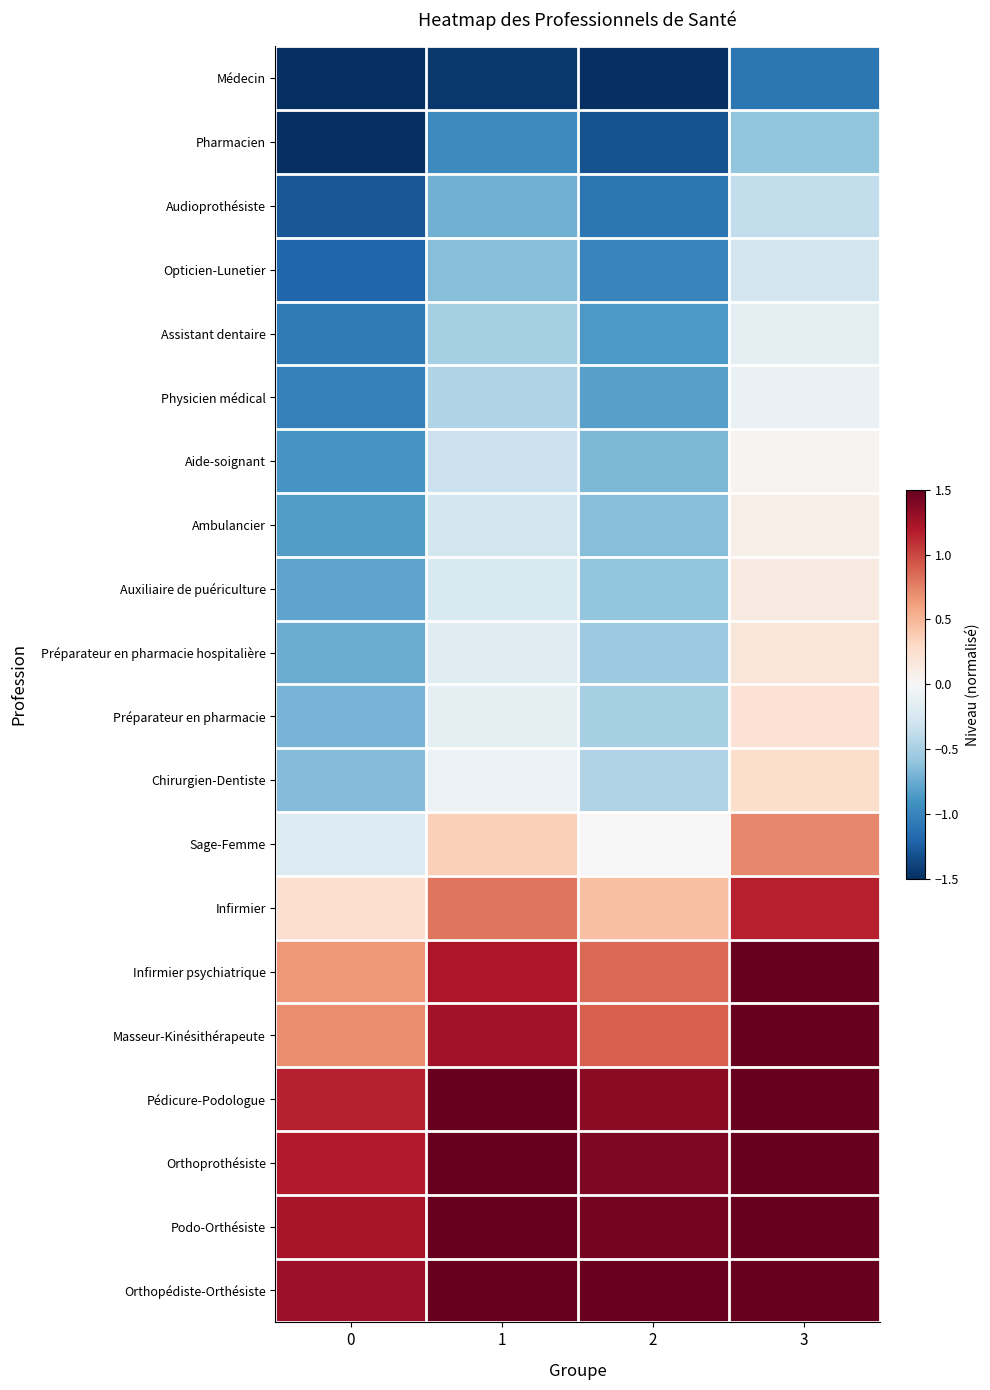

Reading left to right, extract all data points from this chart.

Médecin: 0=-1.5	1=-1.4	2=-1.5	3=-1.1
Pharmacien: 0=-1.5	1=-1.0	2=-1.3	3=-0.6
Audioprothésiste: 0=-1.3	1=-0.7	2=-1.1	3=-0.4
Opticien-Lunetier: 0=-1.2	1=-0.6	2=-1.0	3=-0.3
Assistant dentaire: 0=-1.1	1=-0.5	2=-0.9	3=-0.1
Physicien médical: 0=-1.0	1=-0.5	2=-0.8	3=-0.1
Aide-soignant: 0=-0.9	1=-0.3	2=-0.7	3=0.0
Ambulancier: 0=-0.8	1=-0.3	2=-0.6	3=0.1
Auxiliaire de puériculture: 0=-0.8	1=-0.2	2=-0.6	3=0.1
Préparateur en pharmacie hospitalière: 0=-0.7	1=-0.2	2=-0.5	3=0.2
Préparateur en pharmacie: 0=-0.7	1=-0.1	2=-0.5	3=0.2
Chirurgien-Dentiste: 0=-0.7	1=-0.1	2=-0.5	3=0.3
Sage-Femme: 0=-0.2	1=0.4	2=-0.0	3=0.7
Infirmier: 0=0.2	1=0.8	2=0.4	3=1.2
Infirmier psychiatrique: 0=0.7	1=1.2	2=0.9	3=1.5
Masseur-Kinésithérapeute: 0=0.7	1=1.3	2=0.9	3=1.5
Pédicure-Podologue: 0=1.1	1=1.5	2=1.3	3=1.5
Orthoprothésiste: 0=1.2	1=1.5	2=1.4	3=1.5
Podo-Orthésiste: 0=1.2	1=1.5	2=1.4	3=1.5
Orthopédiste-Orthésiste: 0=1.3	1=1.5	2=1.5	3=1.5